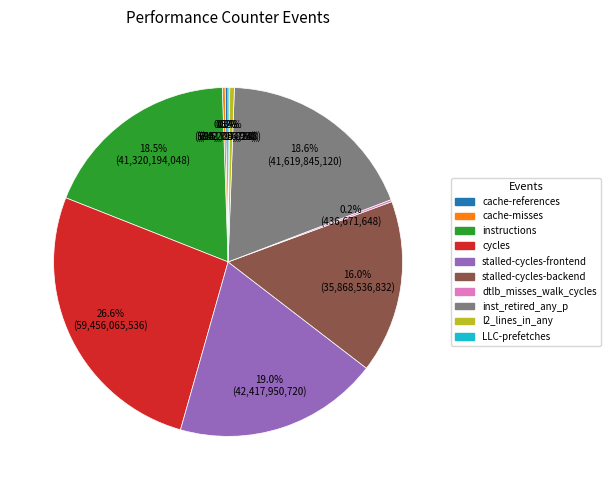

Which category has the biggest portion of the pie?

cycles